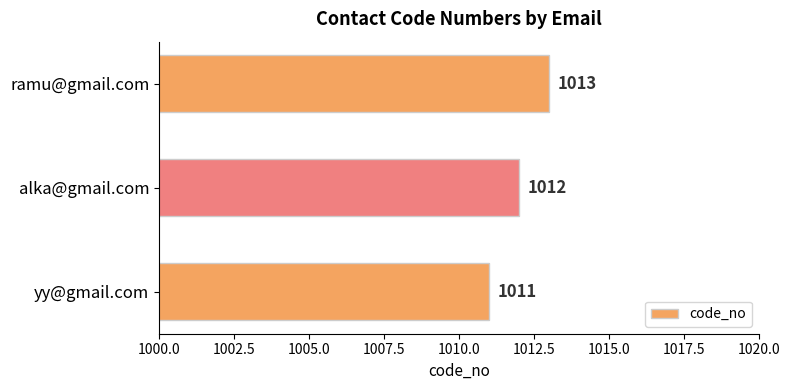

Rank the categories by value from lowest to highest.

yy@gmail.com, alka@gmail.com, ramu@gmail.com